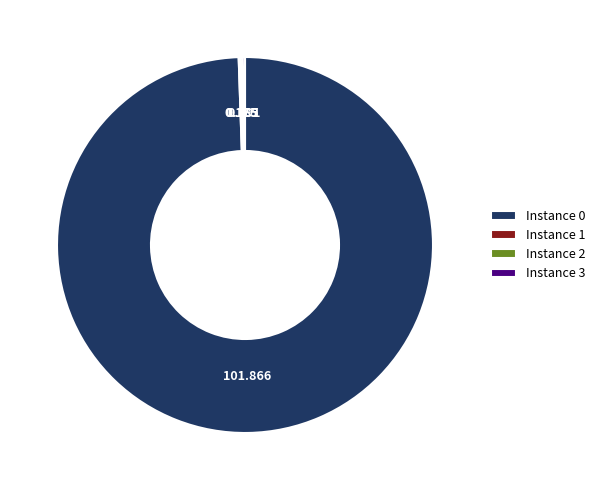

Is Instance 0 the majority of the pie?

Yes